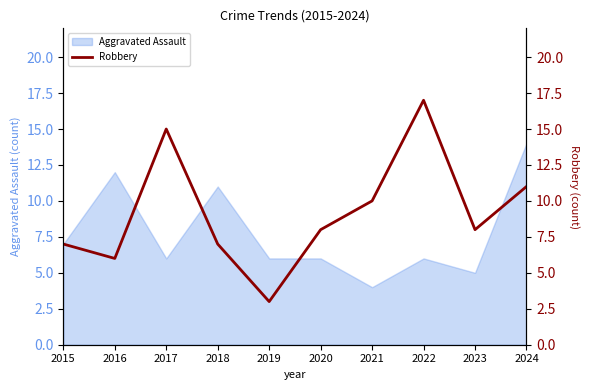

At which label does Aggravated Assault reach its minimum?

2021